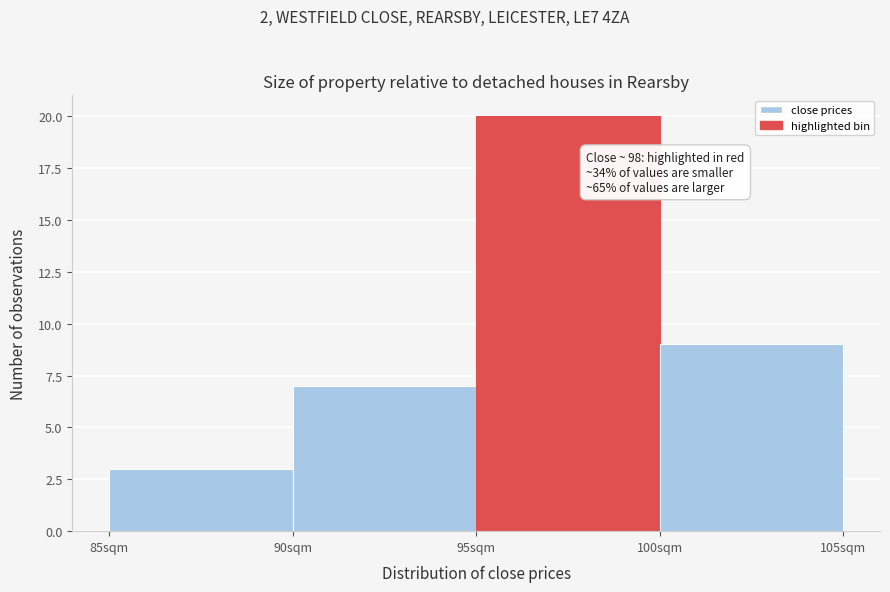

Which range on the x-axis has the tallest bar?

95 to 100